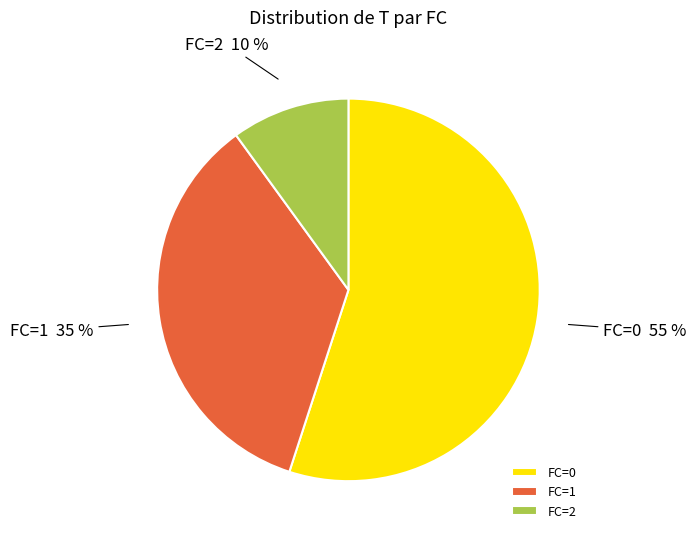

Is there a majority slice in this chart?

Yes